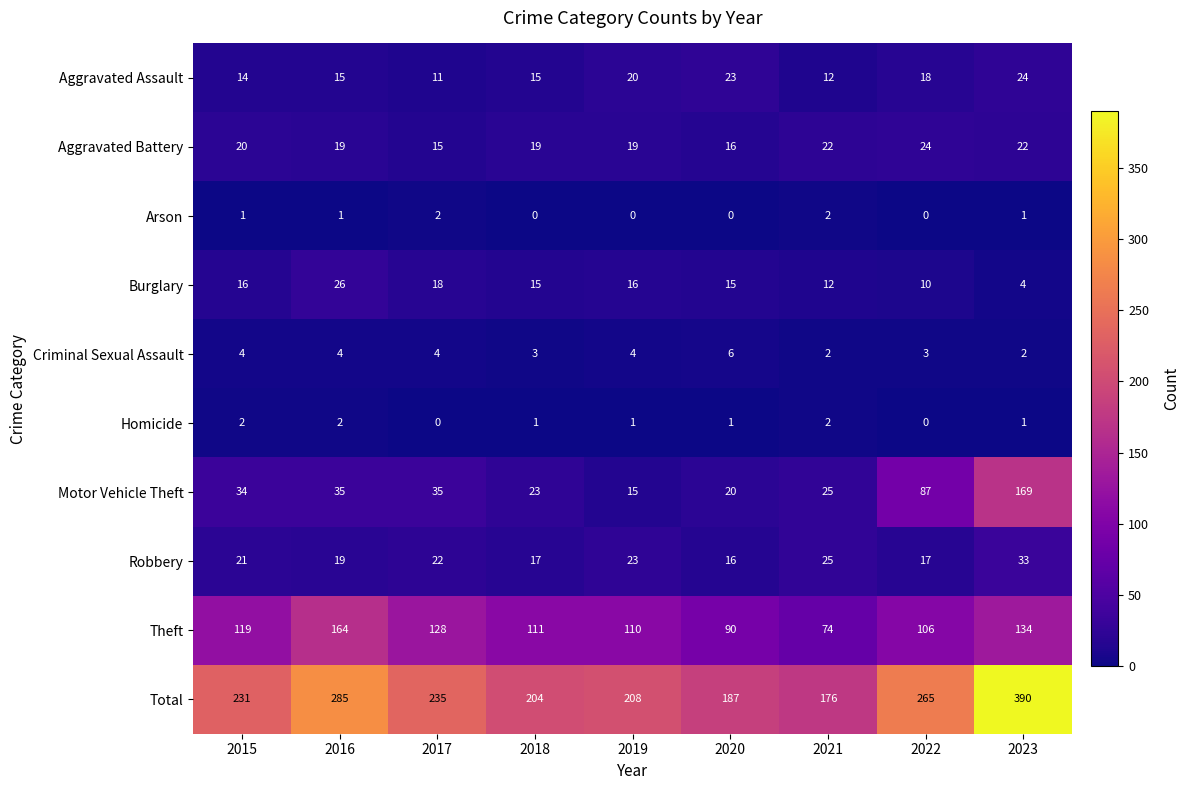

Is it true that Criminal Sexual Assault equals 5 at 2019?

False